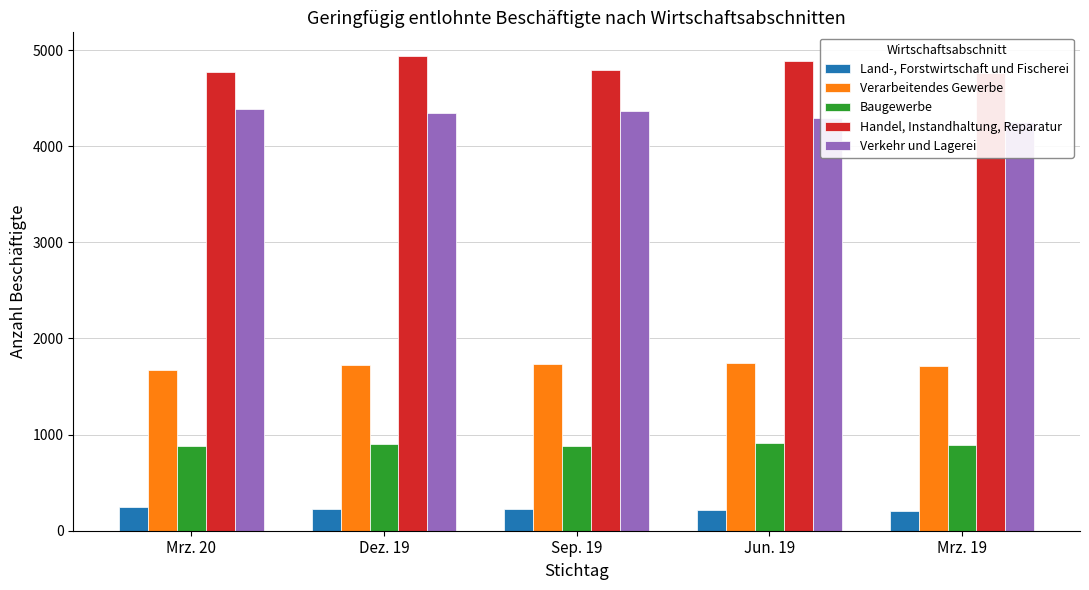

Reading left to right, transcribe all the data shown in this chart.

Land-, Forstwirtschaft und Fischerei: 248	229	229	218	206
Verarbeitendes Gewerbe: 1672	1726	1738	1746	1712
Baugewerbe: 882	898	881	913	893
Handel, Instandhaltung, Reparatur: 4770	4937	4787	4883	4762
Verkehr und Lagerei: 4382	4349	4370	4289	4253